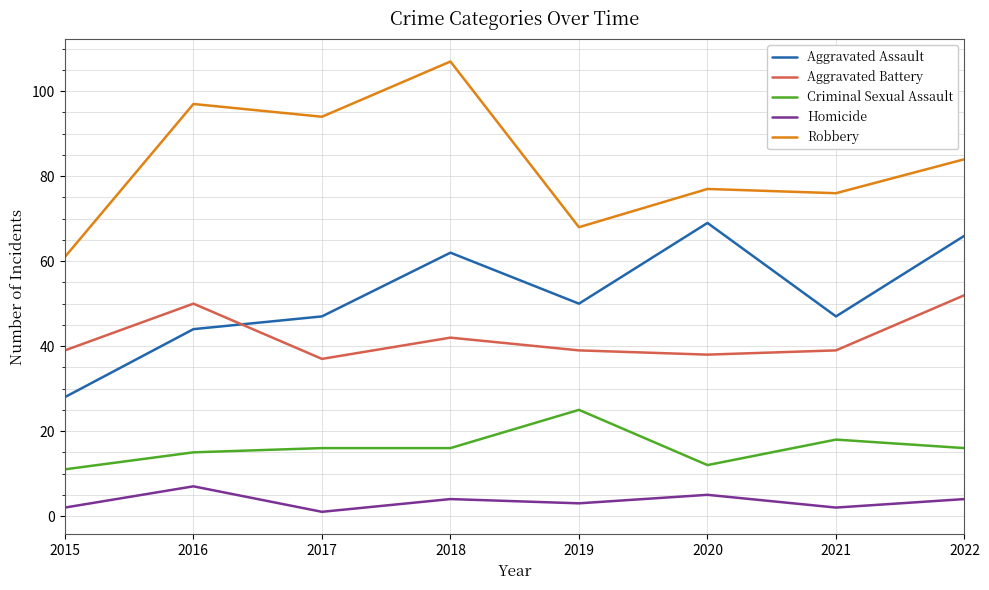

Is it true that Aggravated Assault equals 69 at 2020?

True